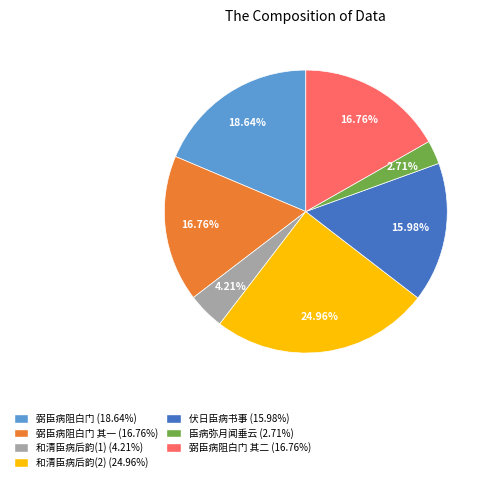

Is there a majority slice in this chart?

No